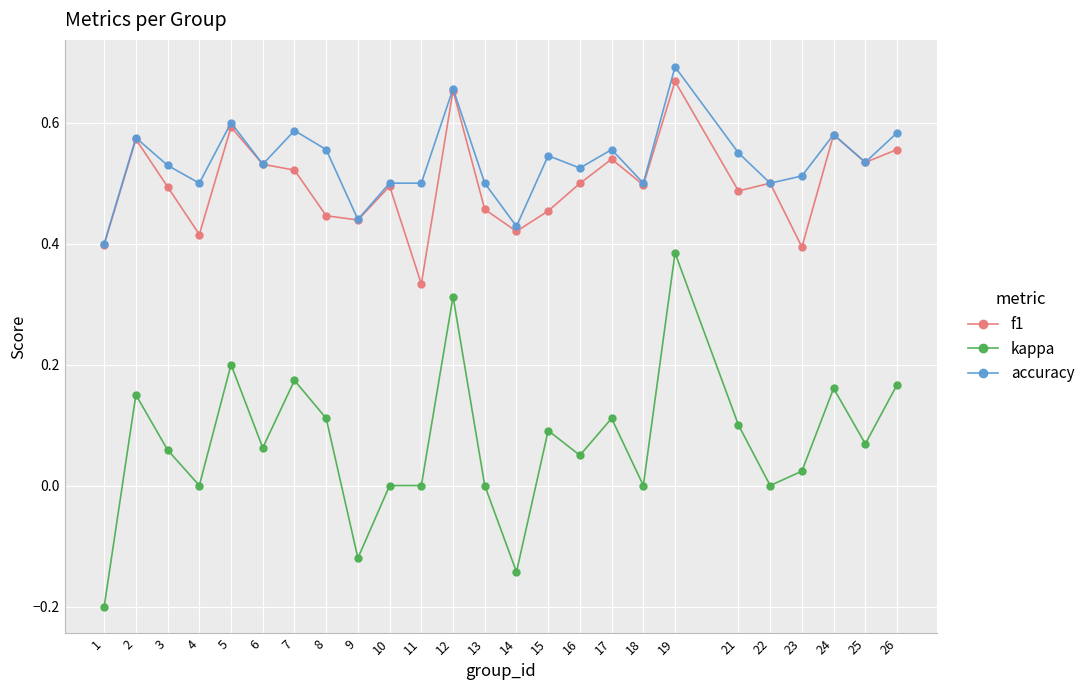

Which series has the largest total across all categories?

accuracy